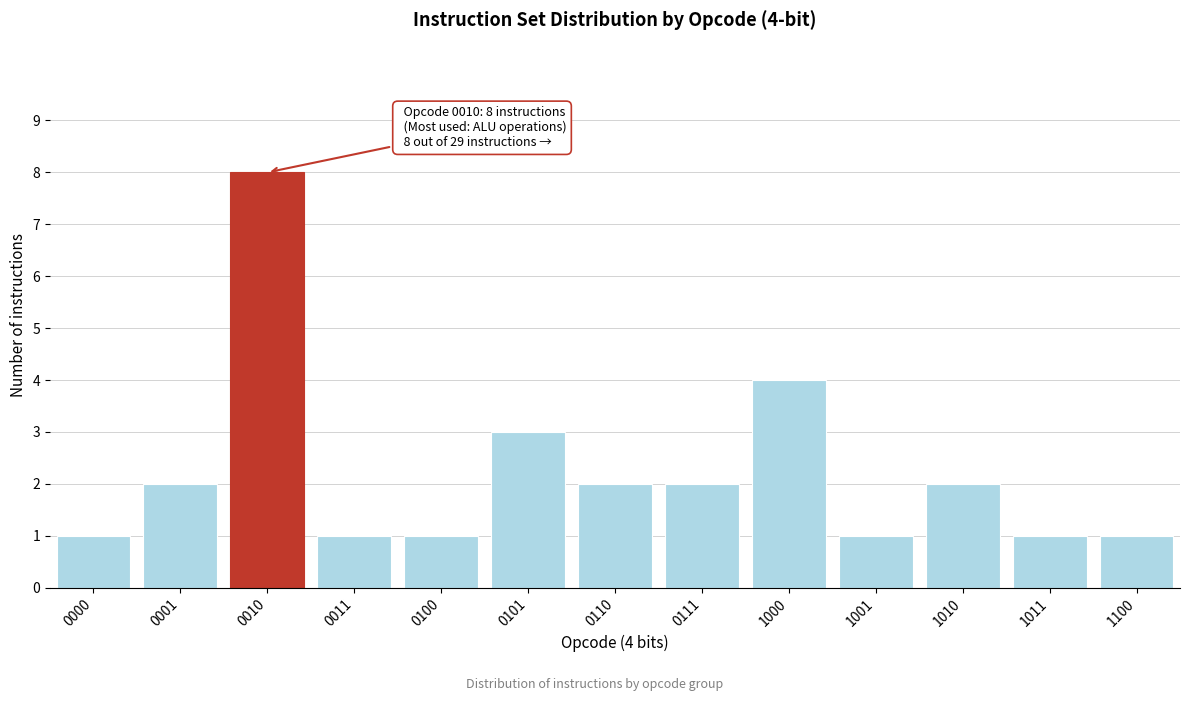

Reading left to right, extract all data points from this chart.

0000=1	0001=2	0010=8	0011=1	0100=1	0101=3	0110=2	0111=2	1000=4	1001=1	1010=2	1011=1	1100=1